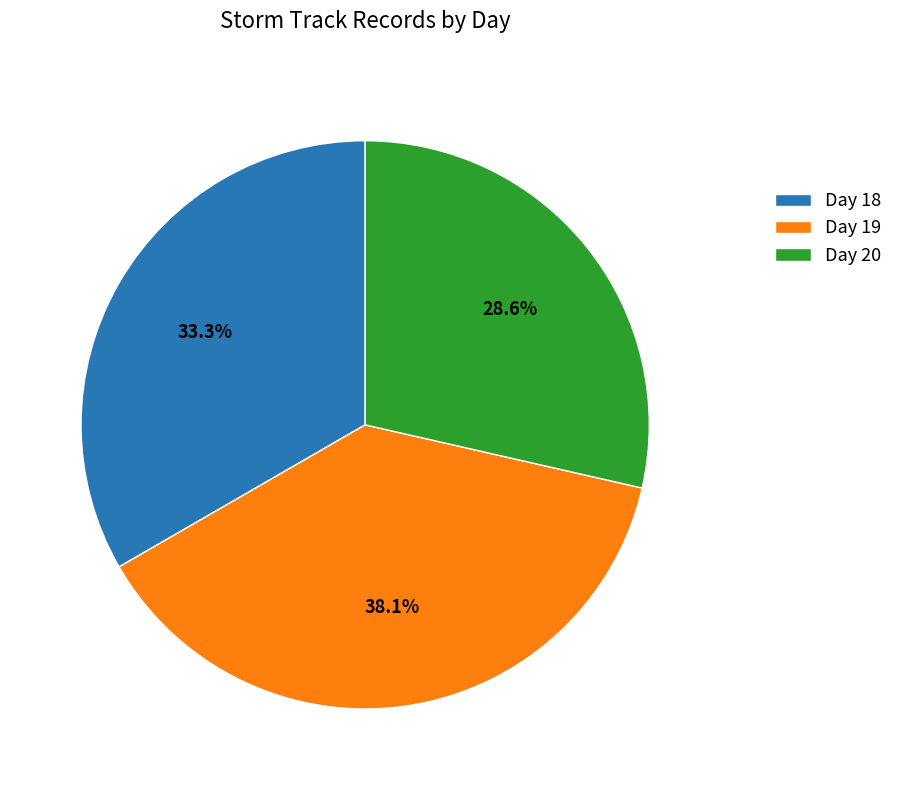

Which has a higher value, Day 19 or Day 18?

Day 19